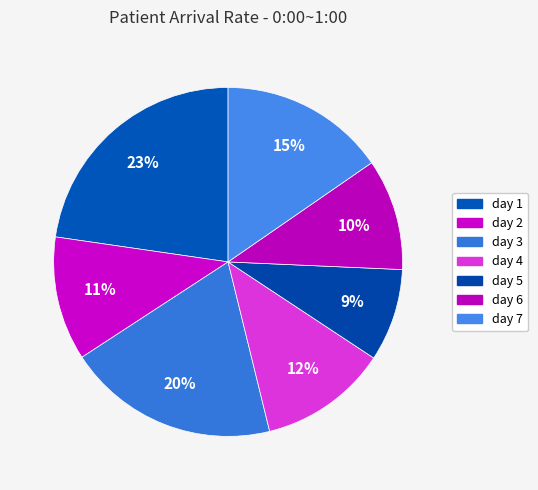

What percentage do day 5 and day 2 together represent?

20.1%